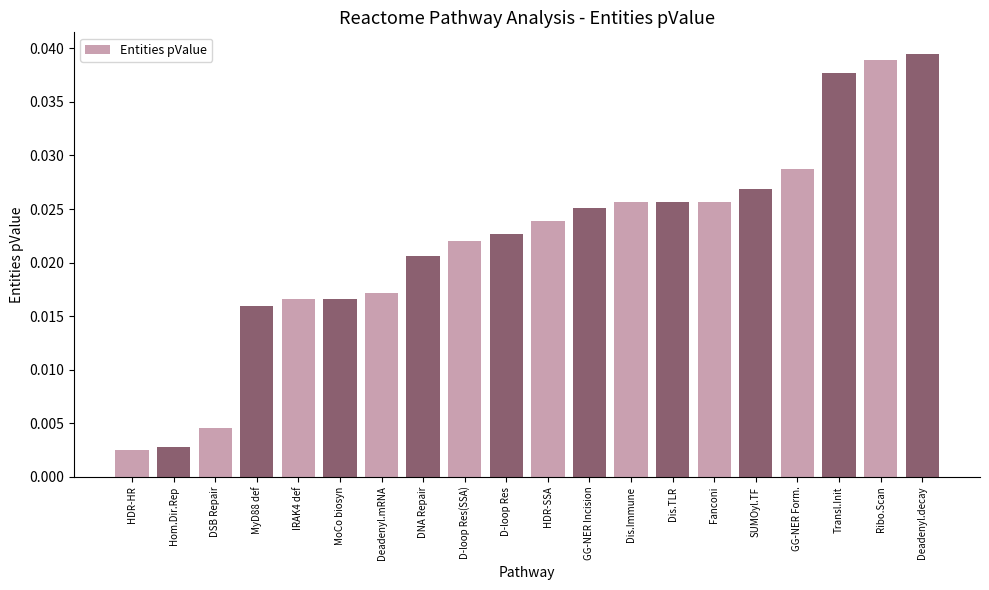

The chart shows a value of 0.1 at Ribo.Scan. True or false?

False